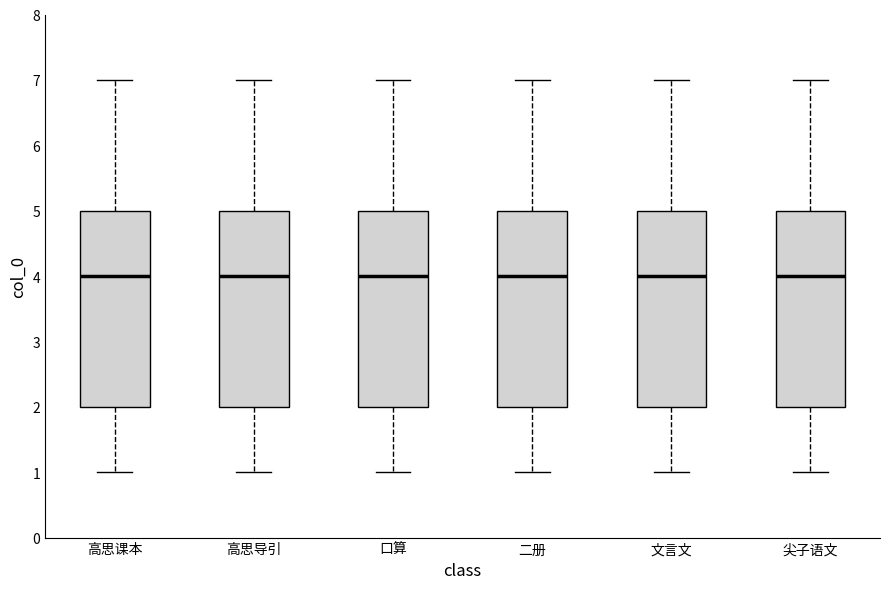

Where does the upper whisker of the box for 高思课本 end on the y-axis? The values are not printed on the chart, so give them approximately, as read against the axis.

7